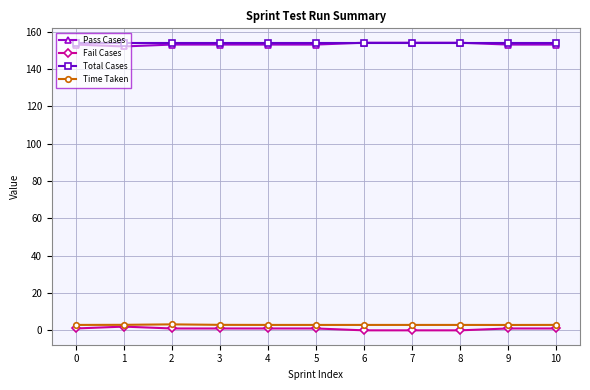

The Time Taken series shows 2.9 at 6. True or false?

True